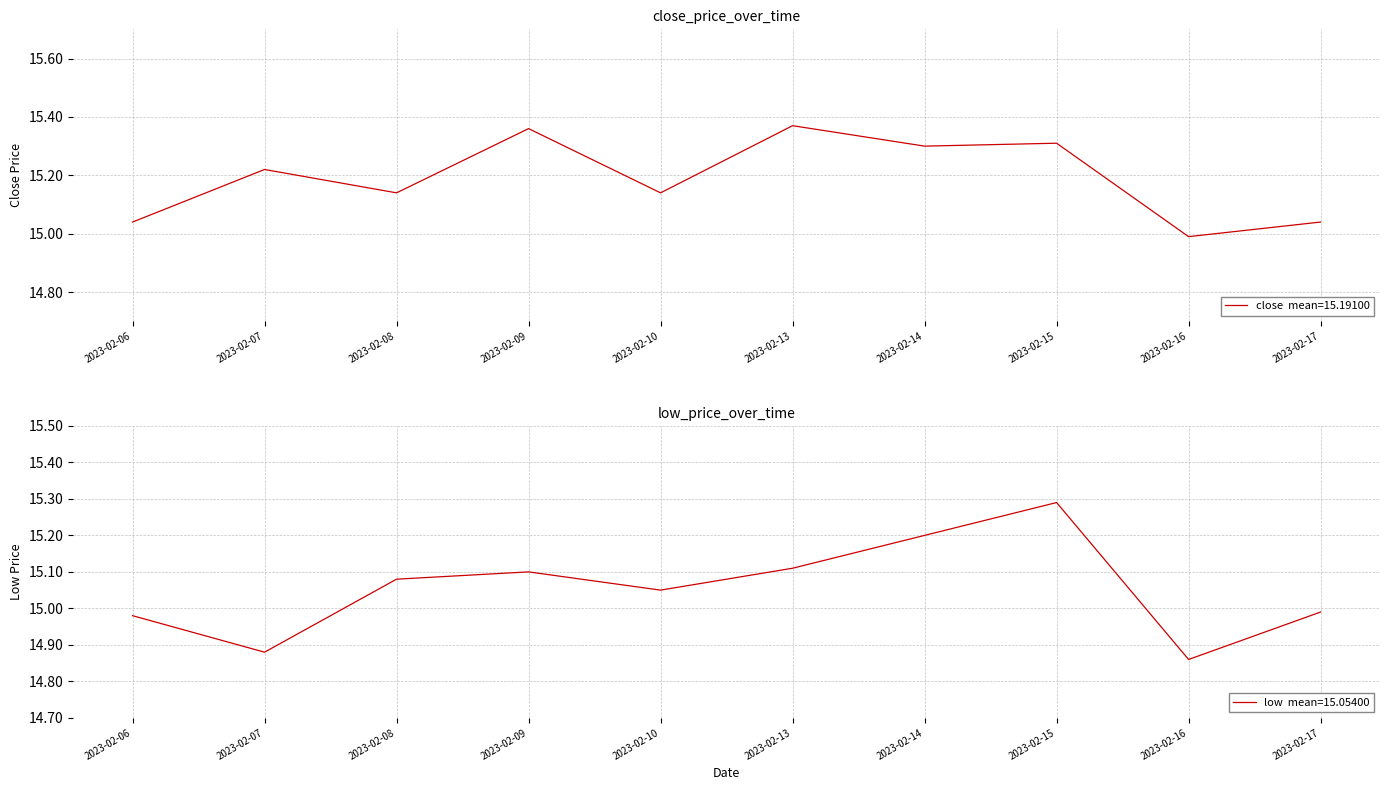

Does the chart have visible grid lines?

Yes